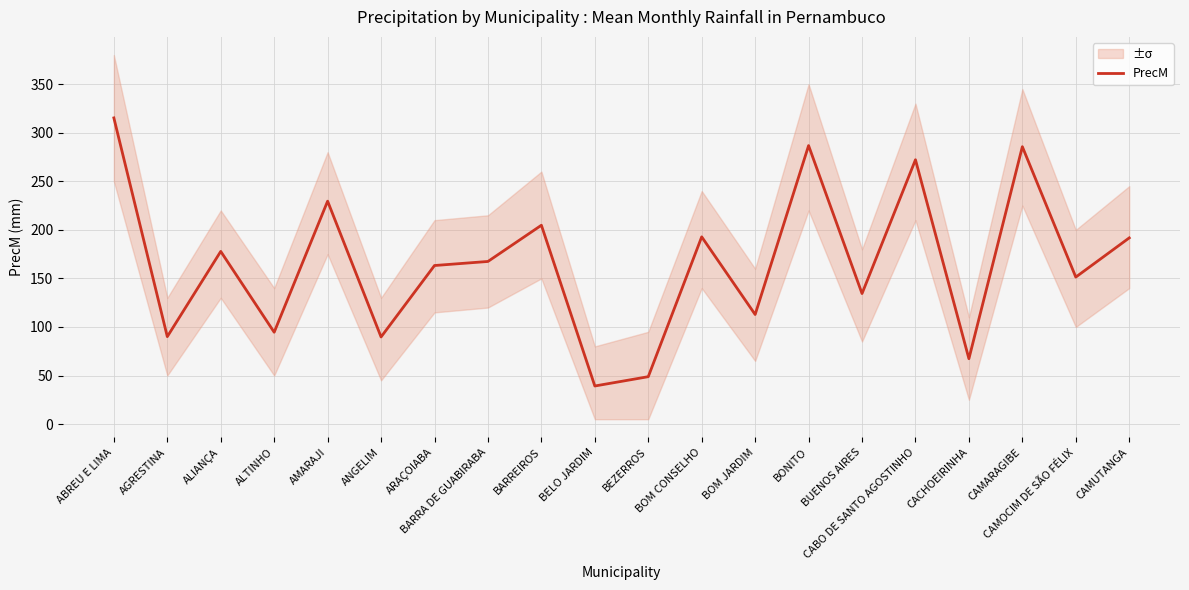

Reading left to right, what are all the values shown in this chart?

ABREU E LIMA=315.3	AGRESTINA=90.0	ALIANÇA=177.8	ALTINHO=94.6	AMARAJI=229.6	ANGELIM=89.7	ARAÇOIABA=163.3	BARRA DE GUABIRABA=167.5	BARREIROS=204.8	BELO JARDIM=39.2	BEZERROS=48.8	BOM CONSELHO=192.8	BOM JARDIM=112.8	BONITO=286.8	BUENOS AIRES=134.4	CABO DE SANTO AGOSTINHO=272.2	CACHOEIRINHA=67.3	CAMARAGIBE=285.6	CAMOCIM DE SÃO FÉLIX=151.4	CAMUTANGA=191.7